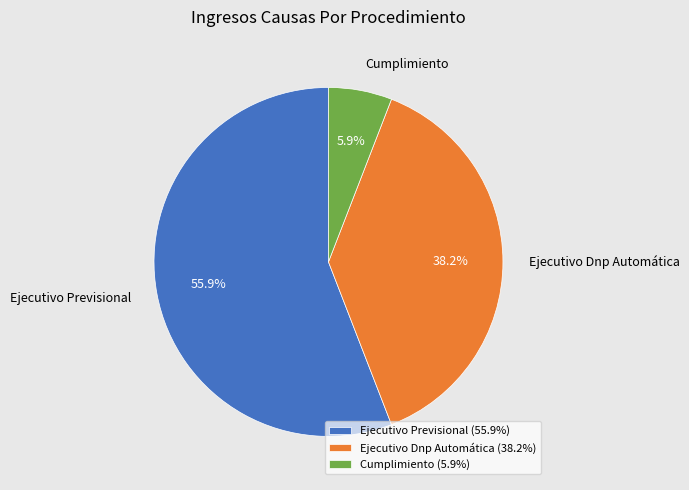

Combined, do Ejecutivo Dnp Automática and Cumplimiento account for over 50%?

No